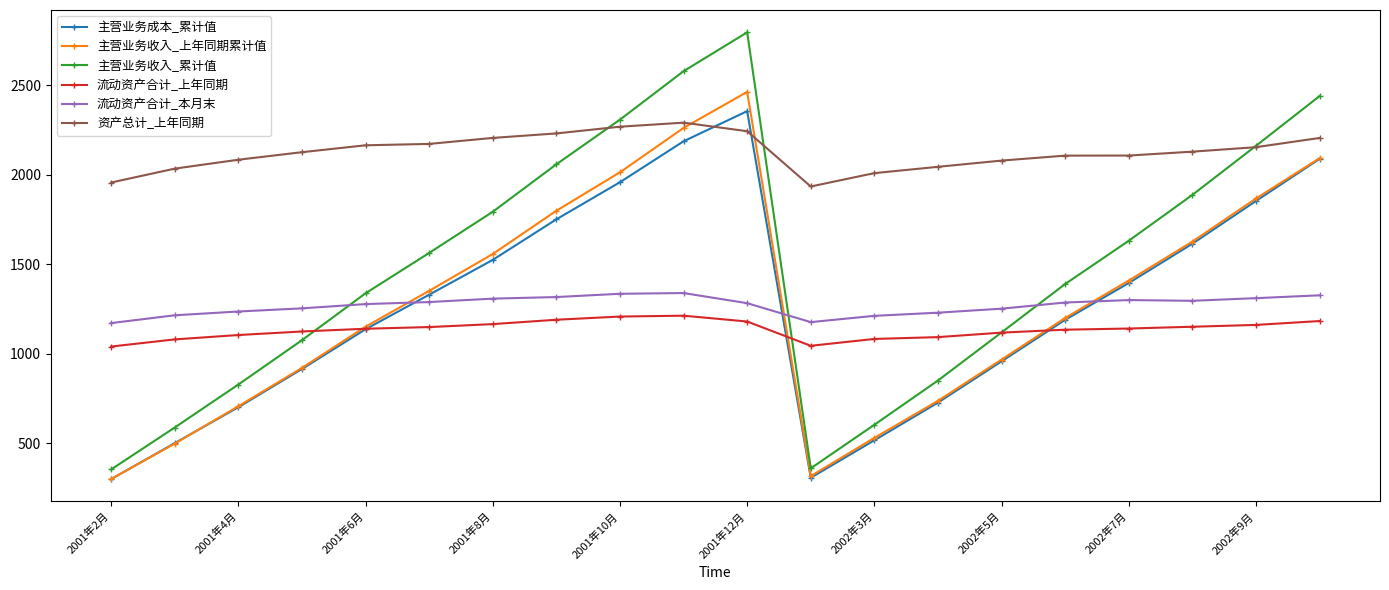

What is the value of the 主营业务成本_累计值 point at the 4th from the left?

914.0